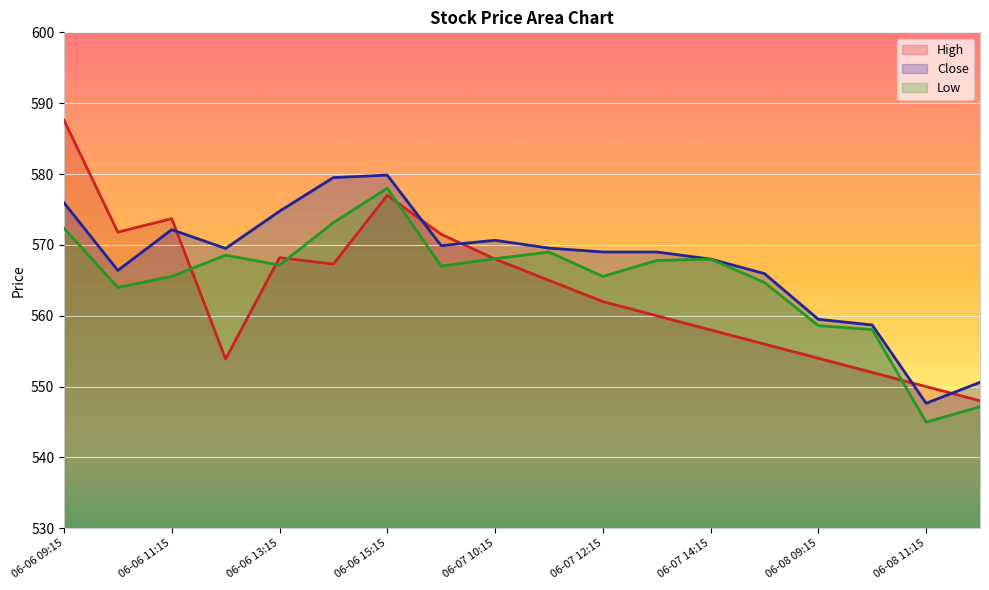

Where is the first local maximum for Close?

06-06 11:15